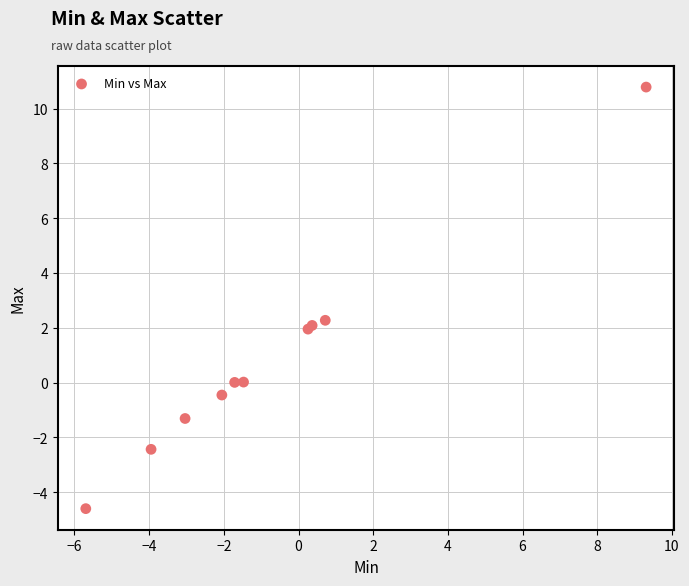

What Y value in the scatter plot is closest to 3?

2.3